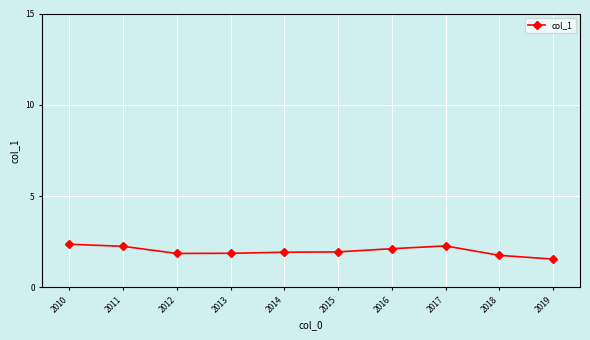

What is the value of the 3rd point from the left?

1.9